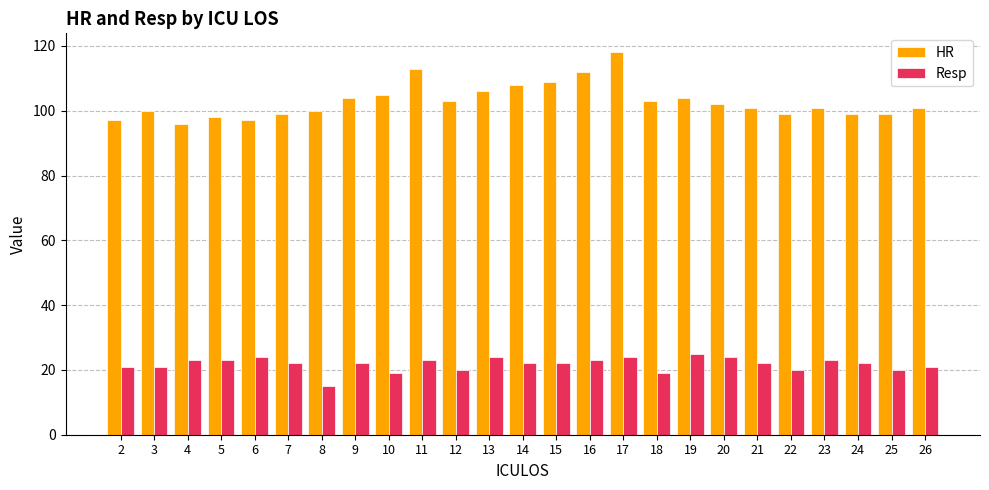

Is the value of Resp at 26 greater than the value of HR at 16?

No